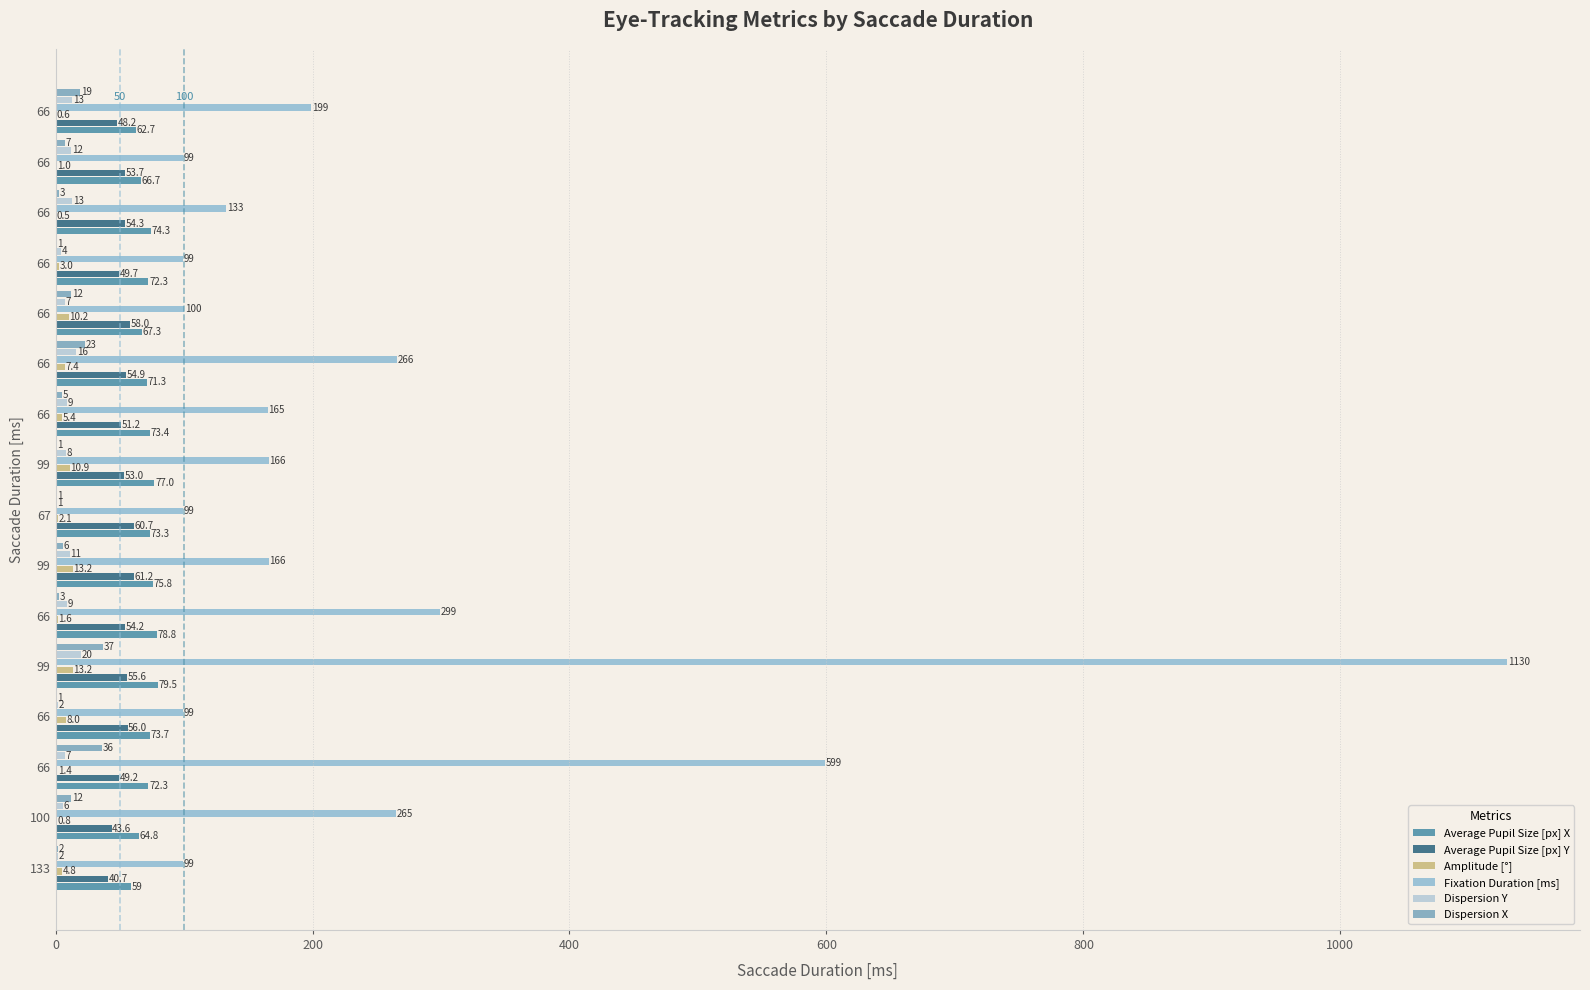

What is the value of the Dispersion X bar at the 3rd from the left?

36.0